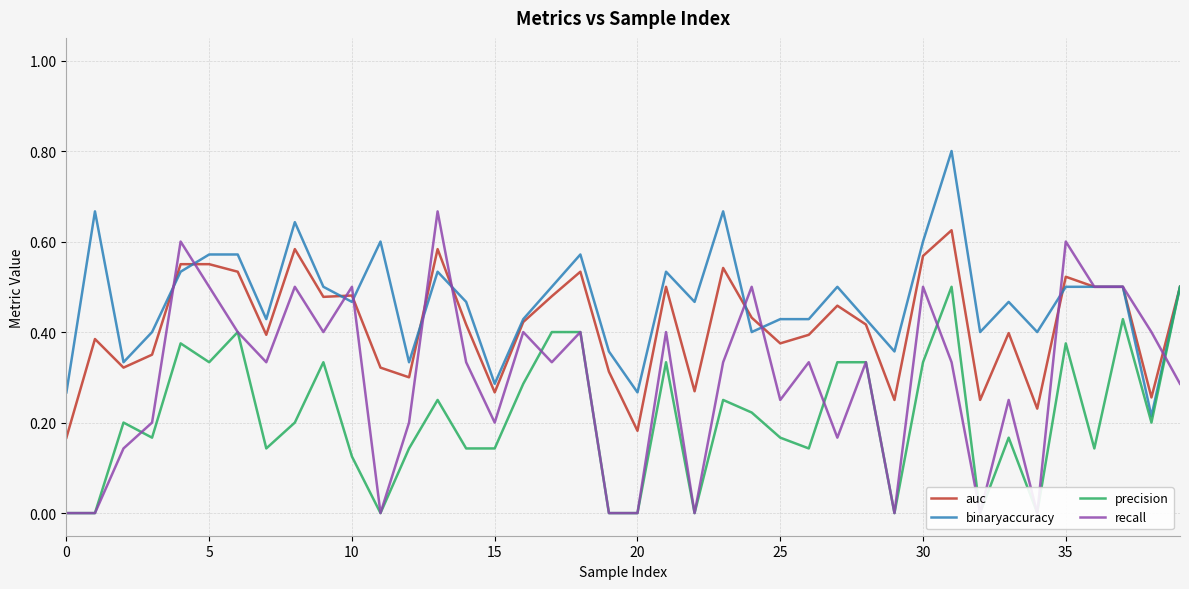

Count the number of data series in this chart.

4